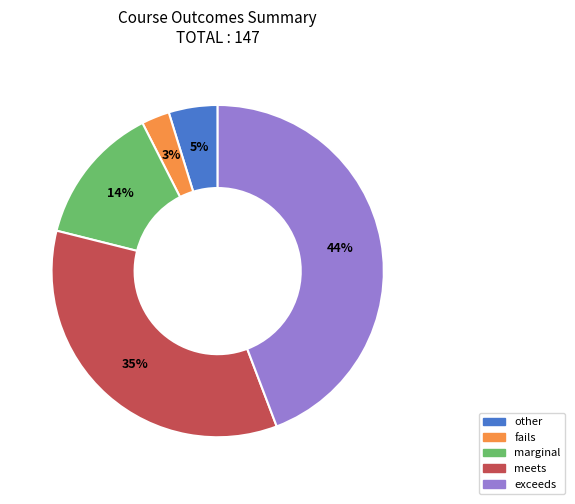

Is there a majority slice in this chart?

No